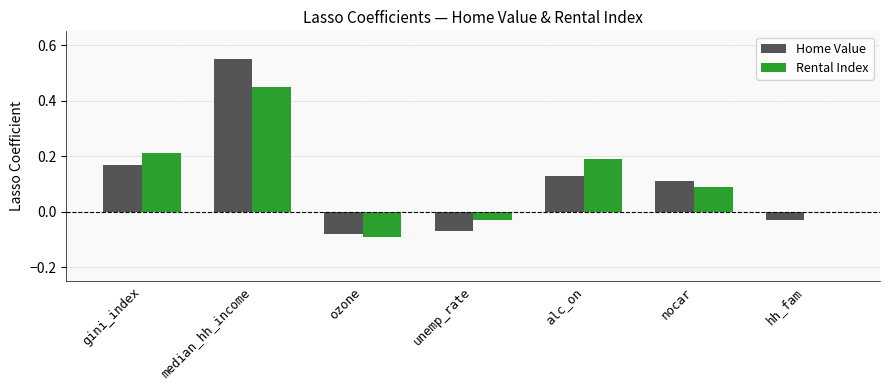

What are all the series names shown in the legend?

Home Value, Rental Index